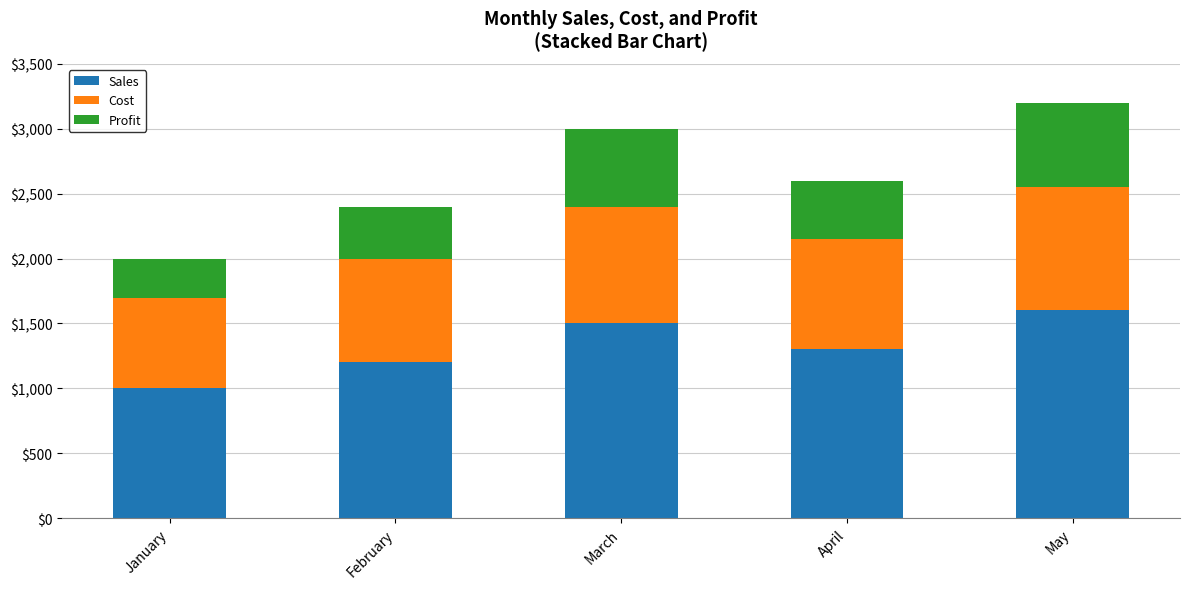

What is the total value across all series at May?

3200